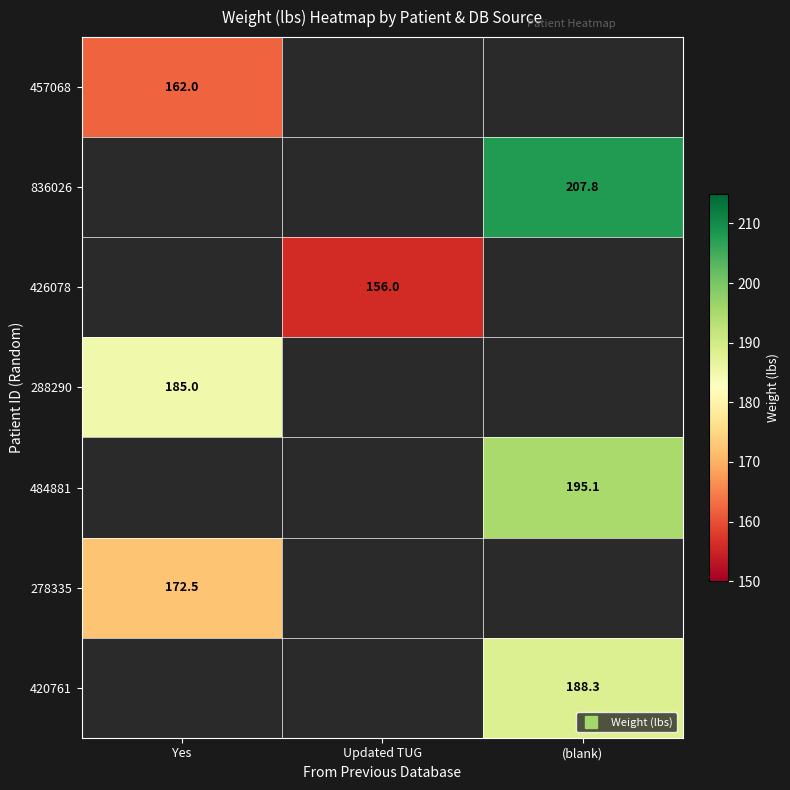

At which category does the chart reach its minimum across all series?

Updated TUG